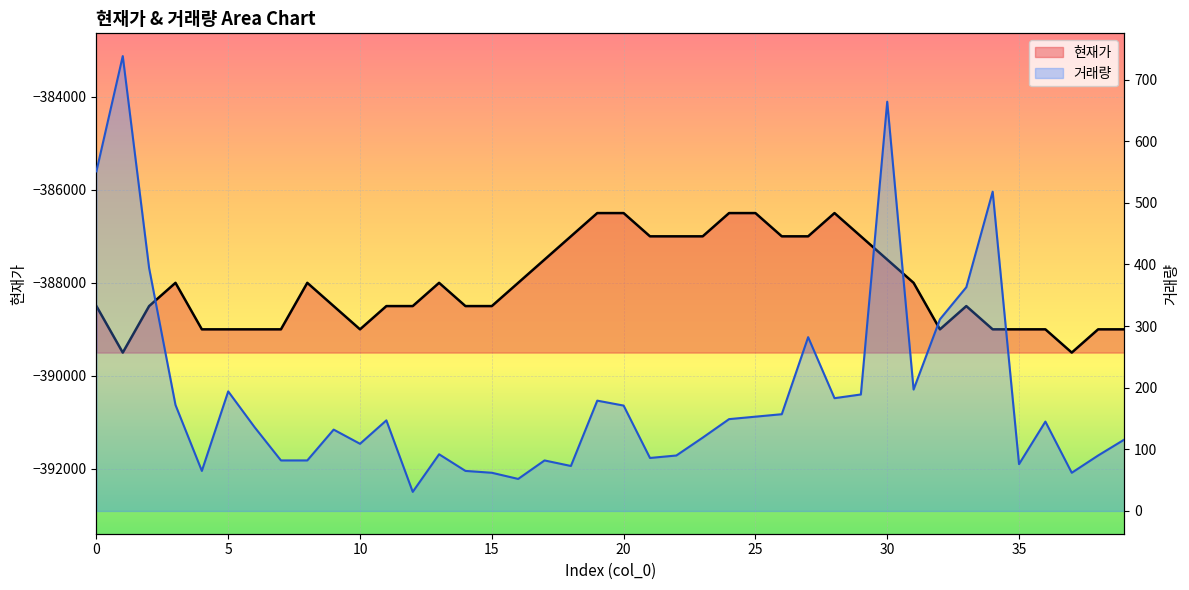

At how many categories does at least one series exceed -10693?

40